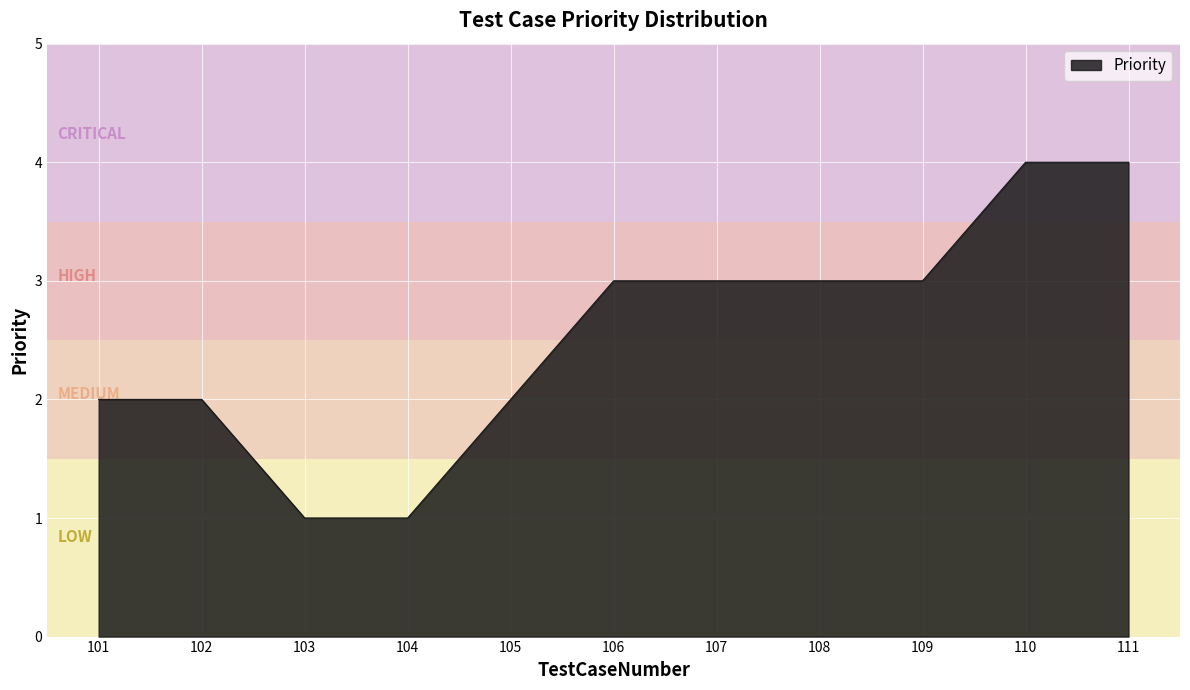

What is the difference between the values at 103 and 111?

3